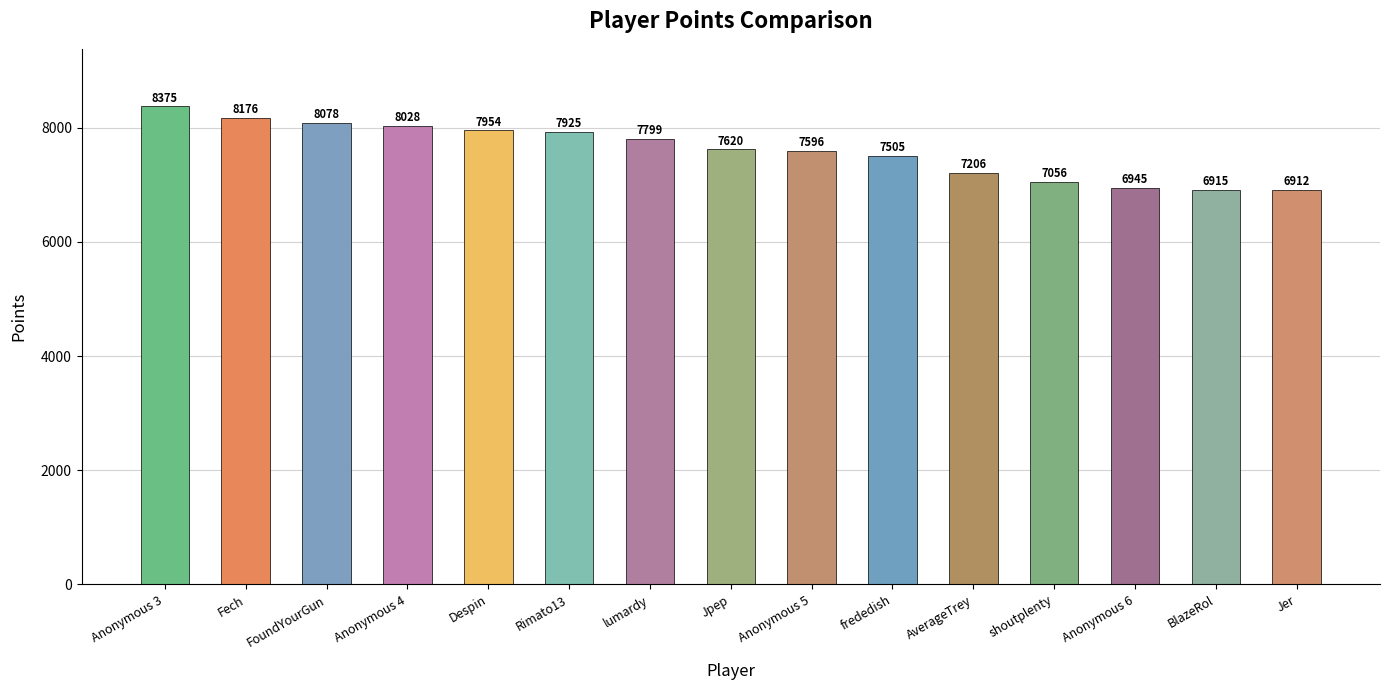

Are the bars grouped side by side (vs. stacked)?

No